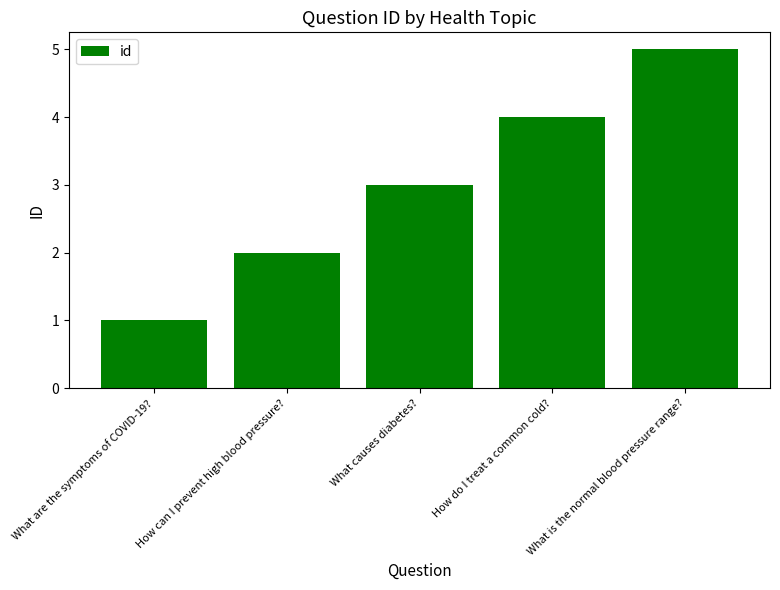

List the labels in order of value, largest first.

What is the normal blood pressure range?, How do I treat a common cold?, What causes diabetes?, How can I prevent high blood pressure?, What are the symptoms of COVID-19?